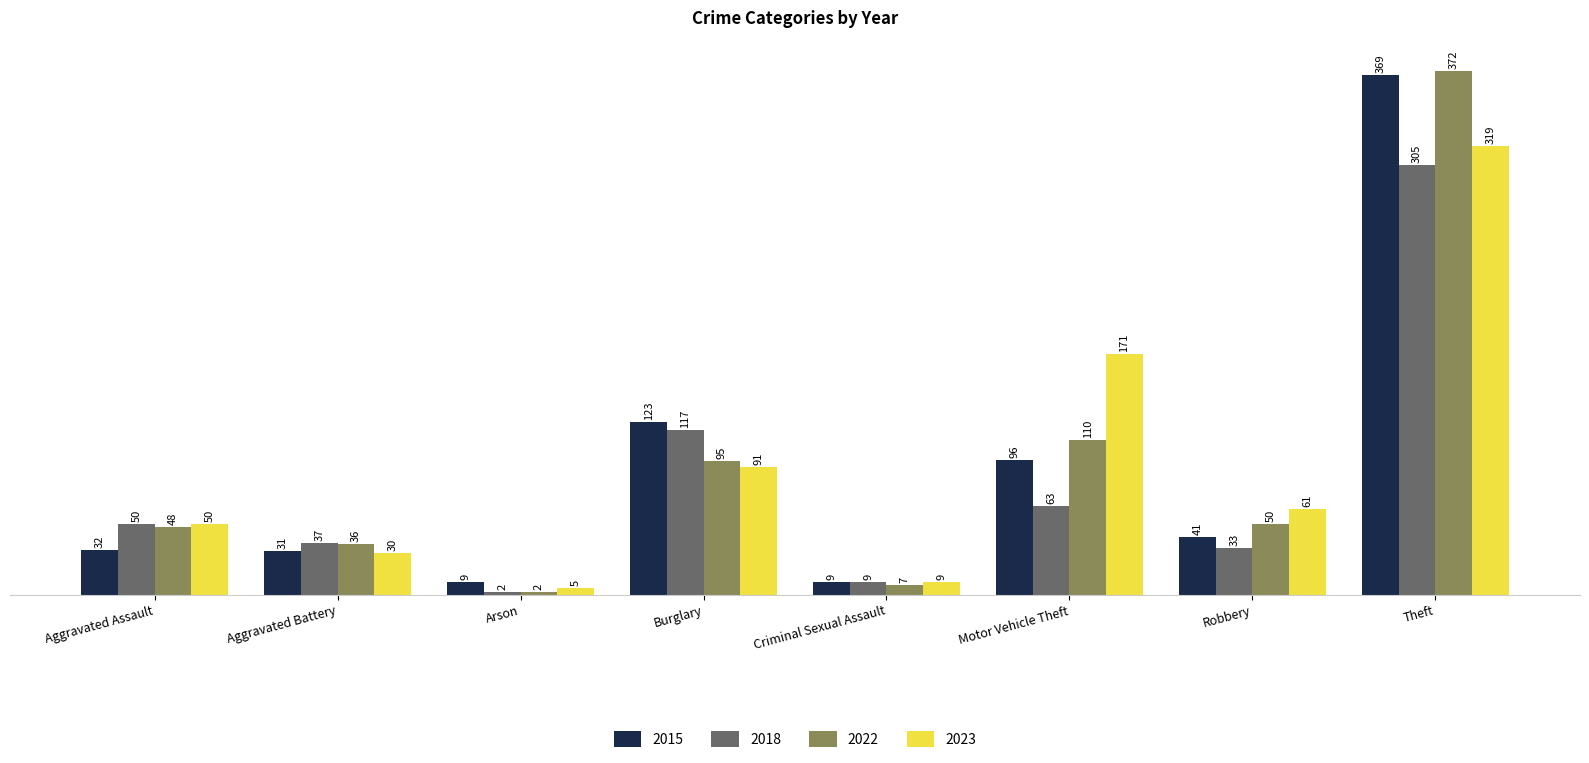

What is the total value across all series at Aggravated Battery?

134